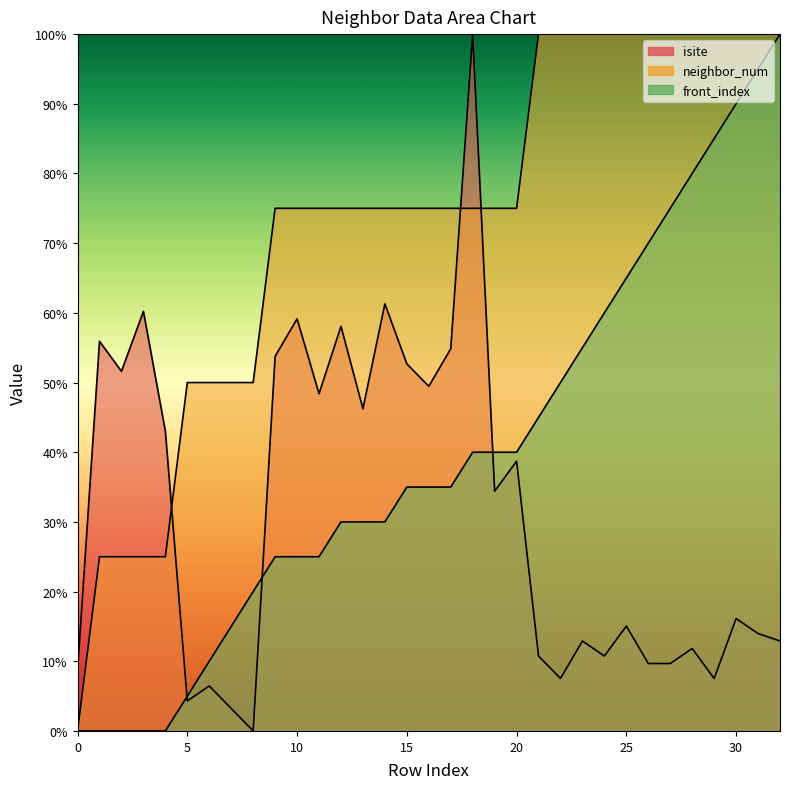

True or false: front_index and neighbor_num intersect in this chart.

False